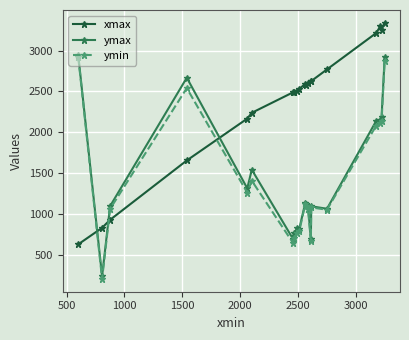

What is the value of the ymin point at the 6th from the left?

1408